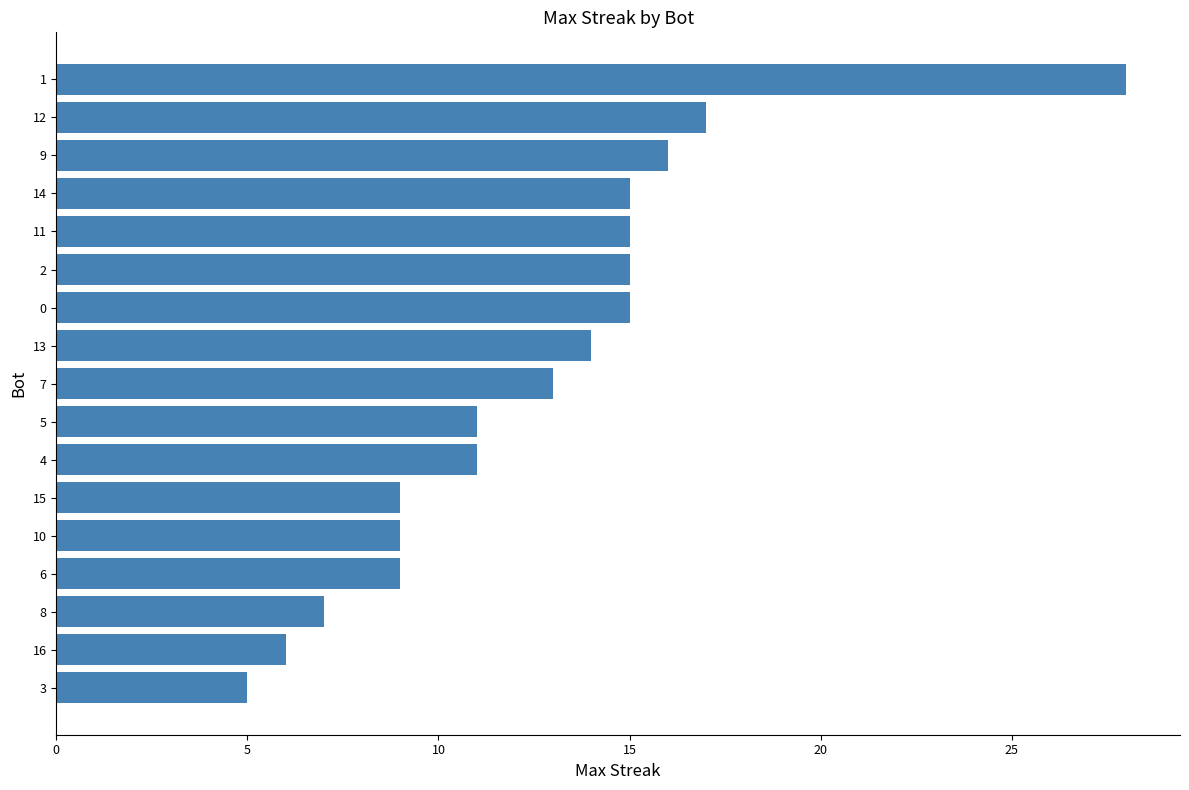

Reading top to bottom, what are all the values shown in this chart?

28	17	16	15	15	15	15	14	13	11	11	9	9	9	7	6	5